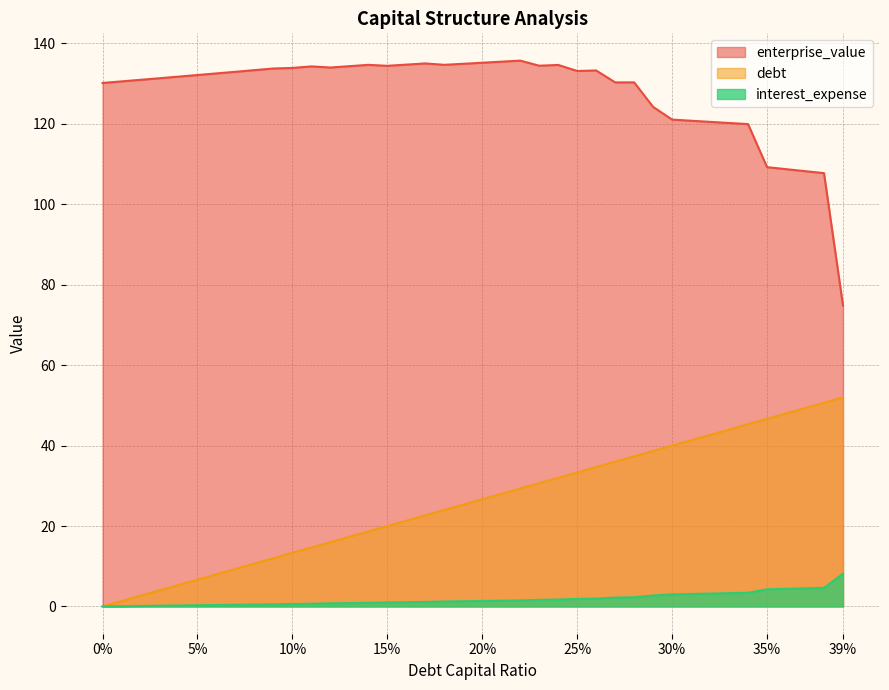

What is the difference between the maximum and minimum values in the interest_expense series?

8.1